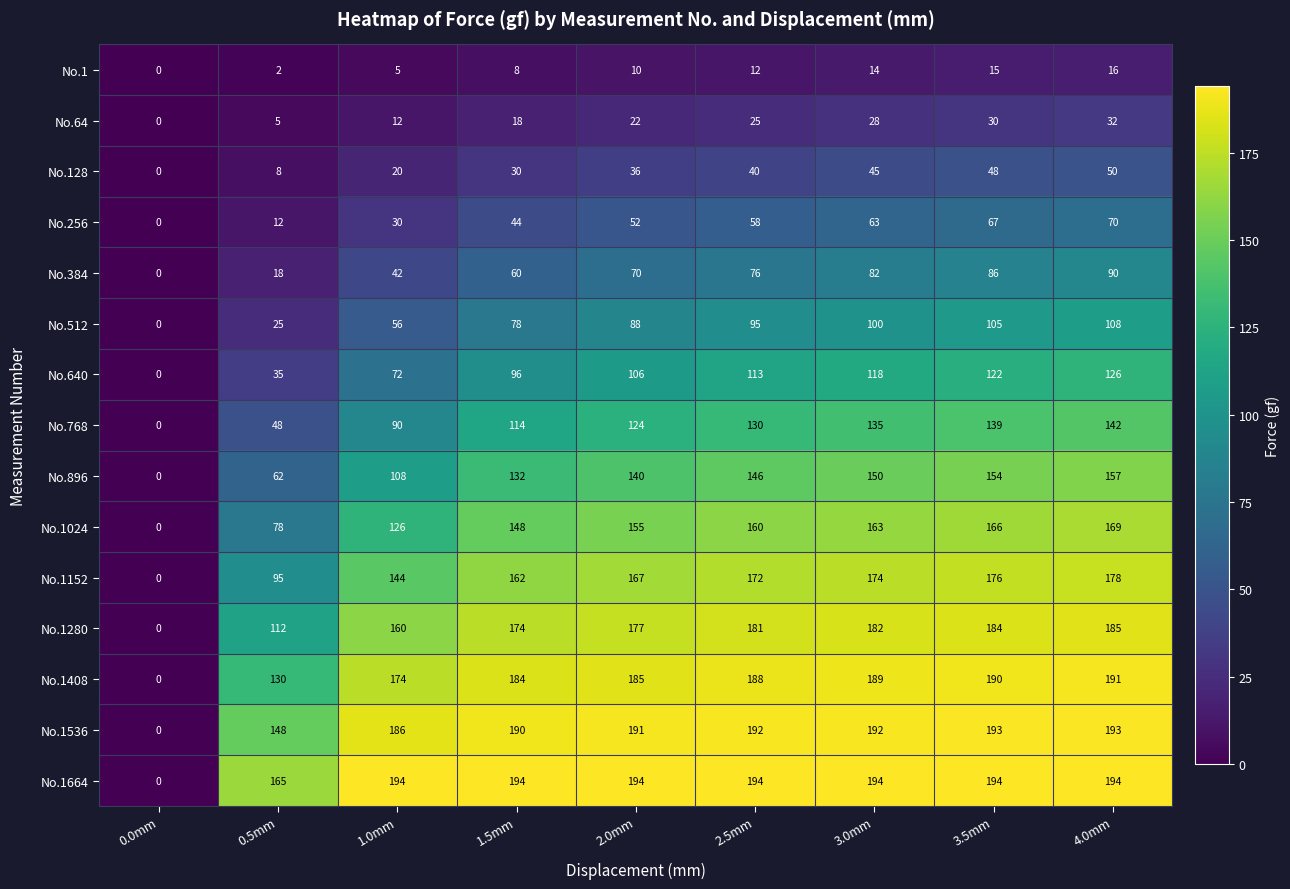

True or false: No.768 has a value of 0 at 0.0mm.

True